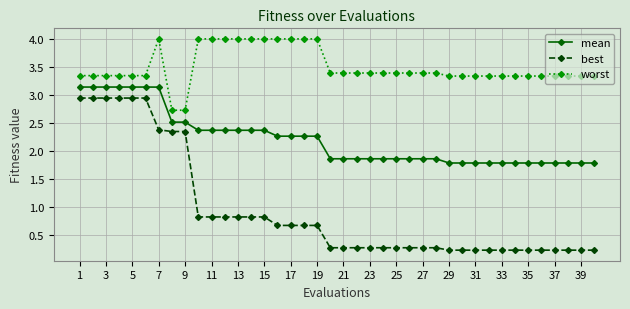

What is the difference between the second highest and minimum values in the worst series?

1.3